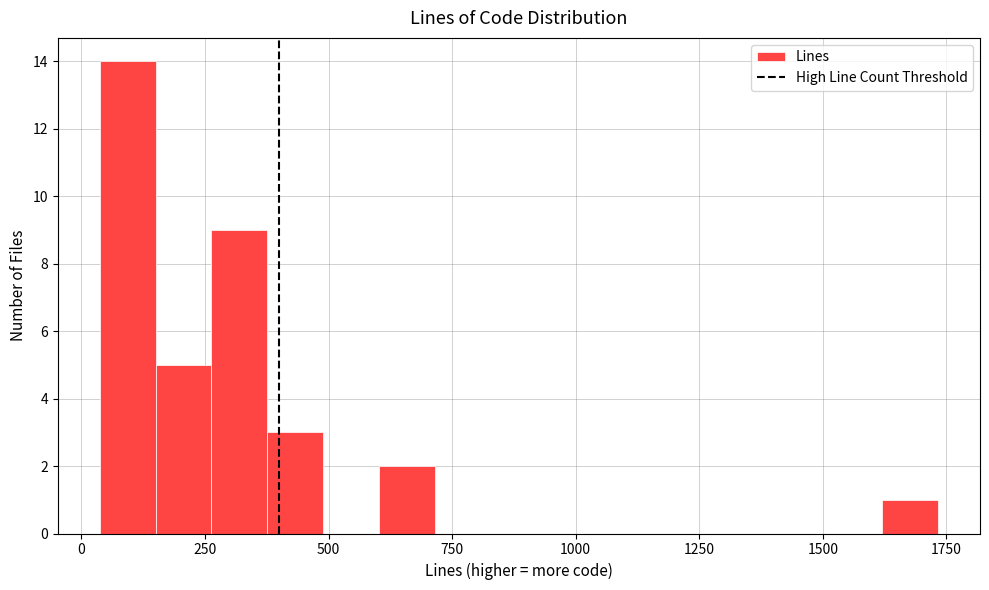

Read against the x-axis, roughly where is the centre of the tallest bar?

100